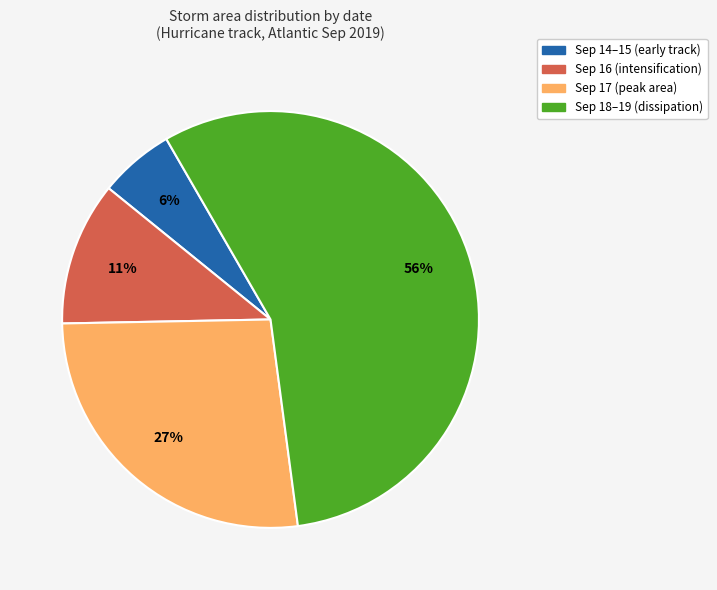

To the nearest percent, what is the average slice percentage?

25%